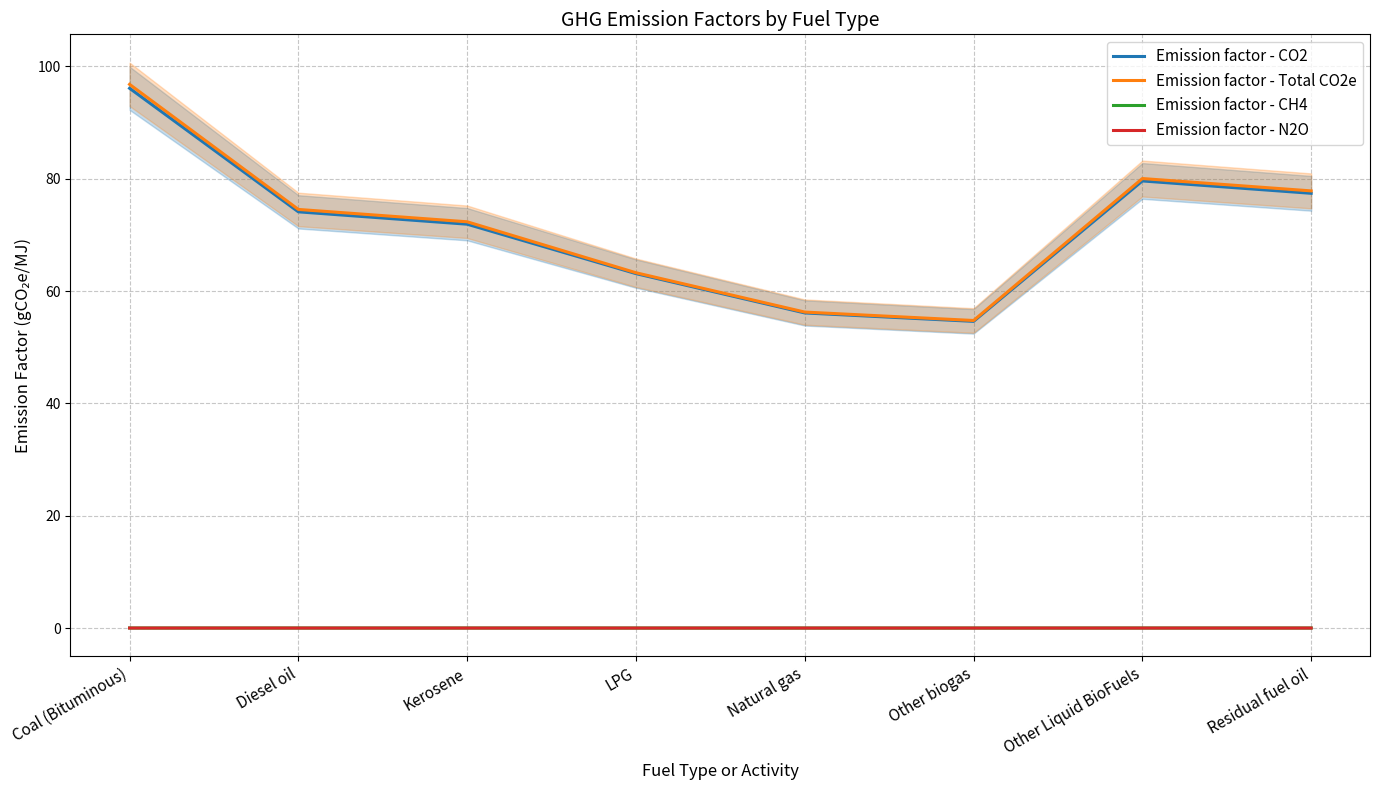

Rank the categories by Emission factor - Total CO2e value from highest to lowest.

Coal (Bituminous), Other Liquid BioFuels, Residual fuel oil, Diesel oil, Kerosene, LPG, Natural gas, Other biogas